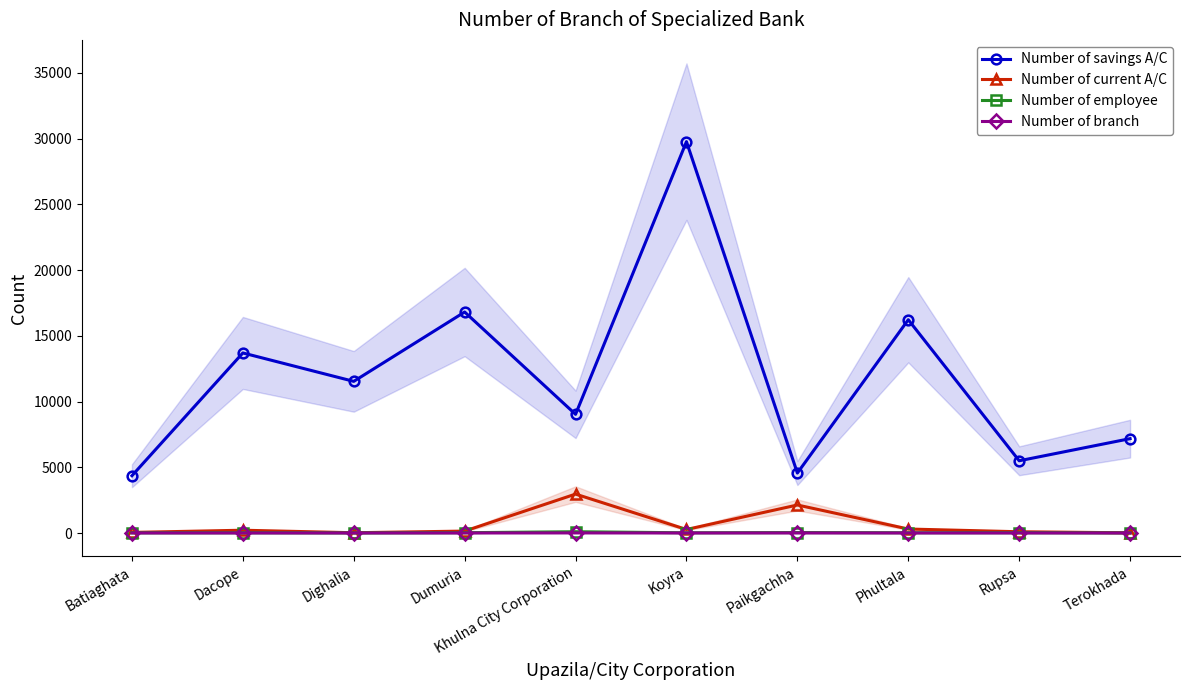

In Number of savings A/C, how many points are higher than both neighbors (excluding endpoints)?

4